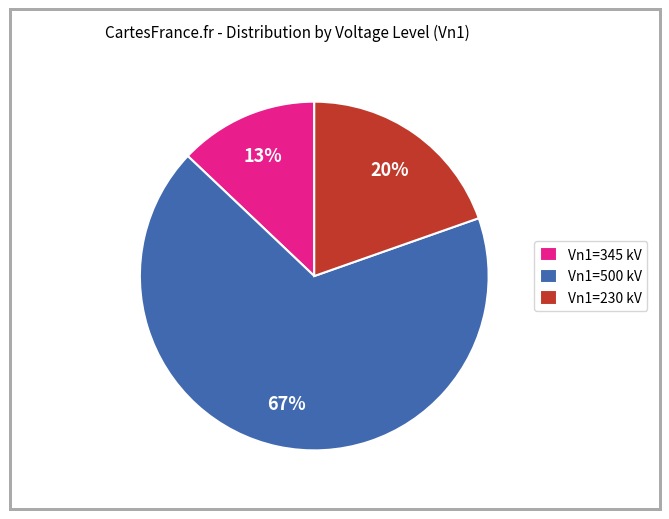

Which category accounts for the majority?

Vn1=500 kV